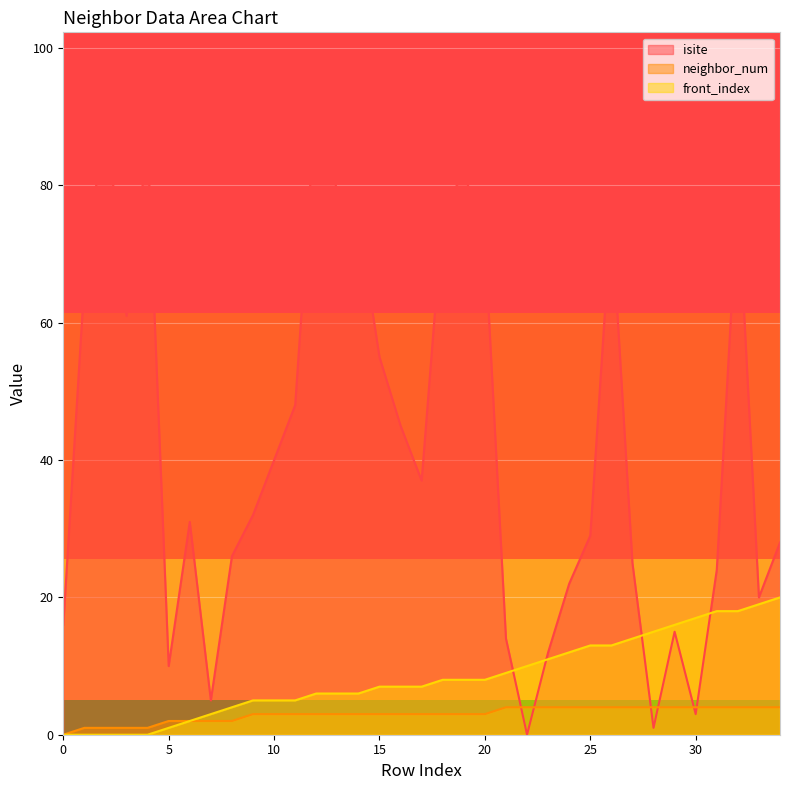

How many values in the neighbor_num series are below 3?

9